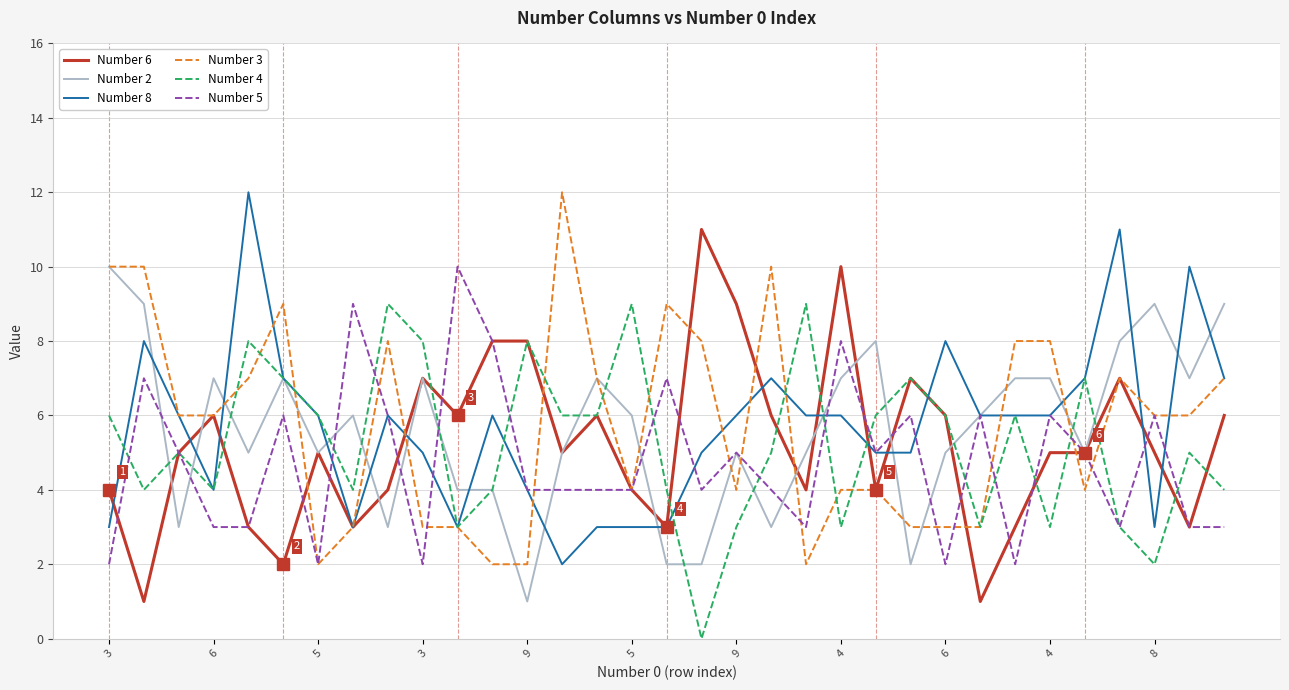

What is the greatest value displayed?

12